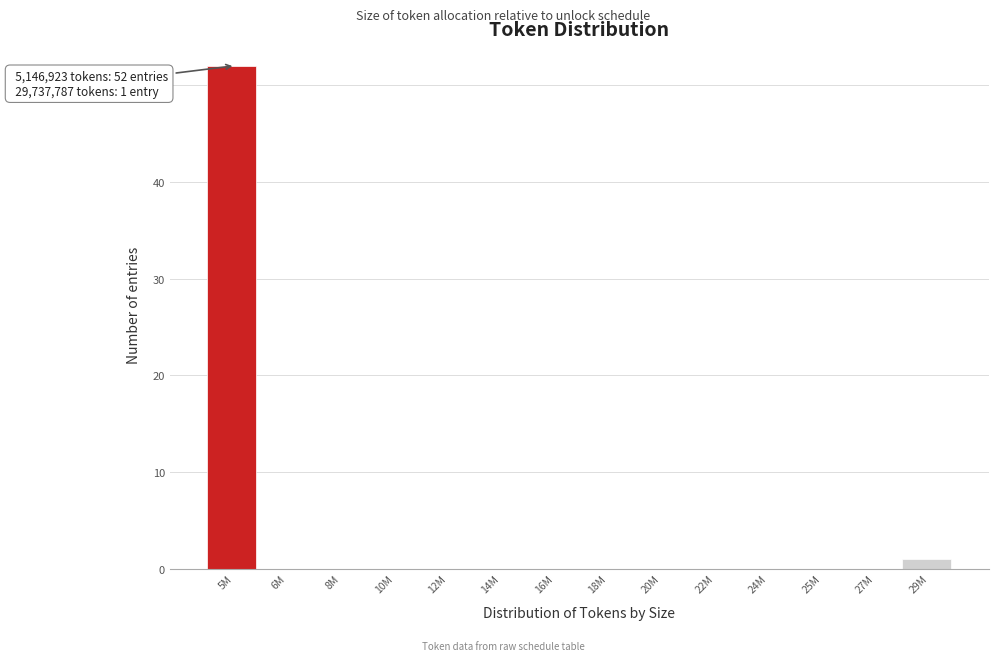

Reading left to right, list all the values displayed in this chart.

5M=52	6M=0	8M=0	10M=0	12M=0	14M=0	16M=0	18M=0	20M=0	22M=0	24M=0	25M=0	27M=0	29M=1